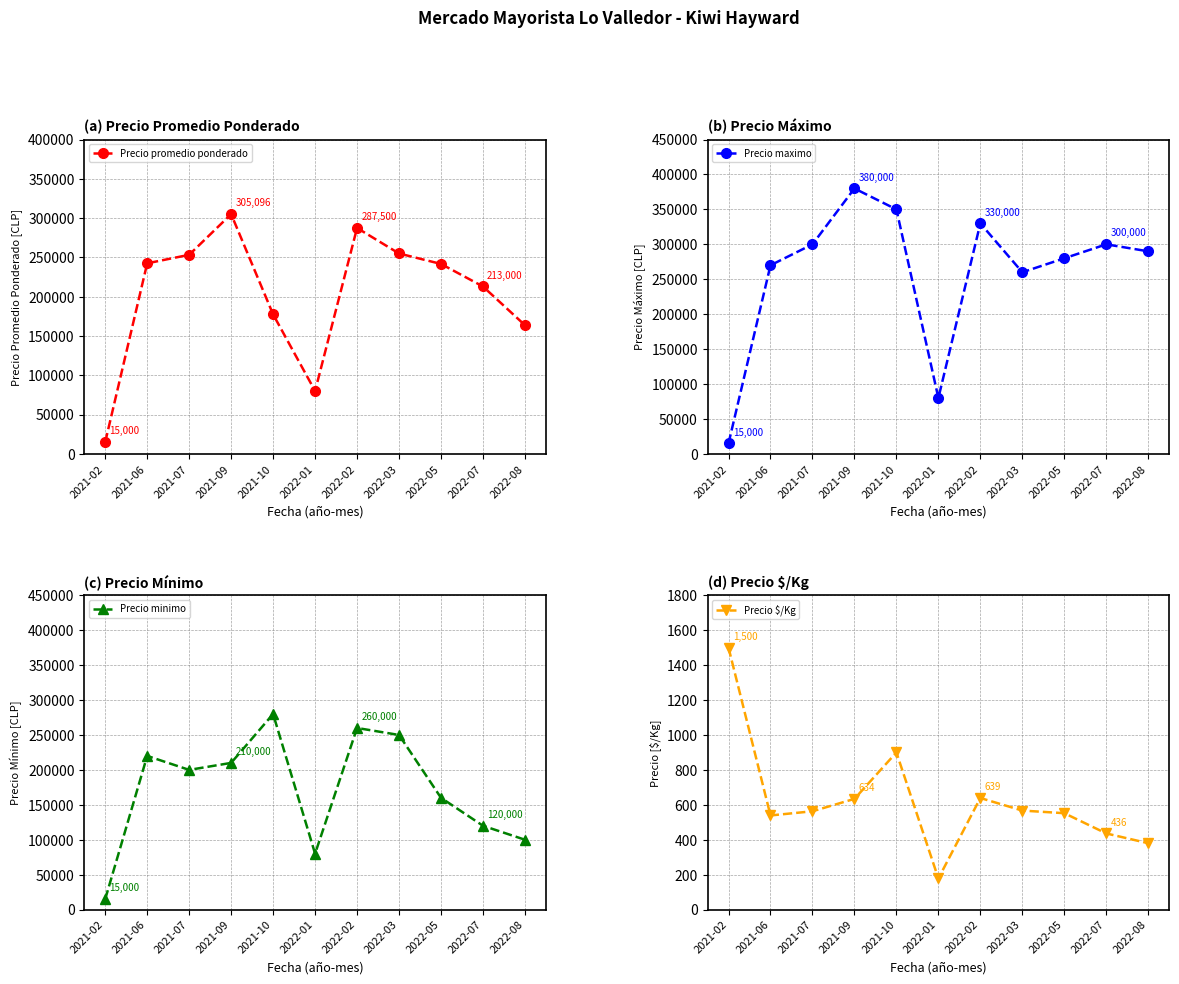

What is the difference between the maximum and minimum values in the Precio minimo series?

265000